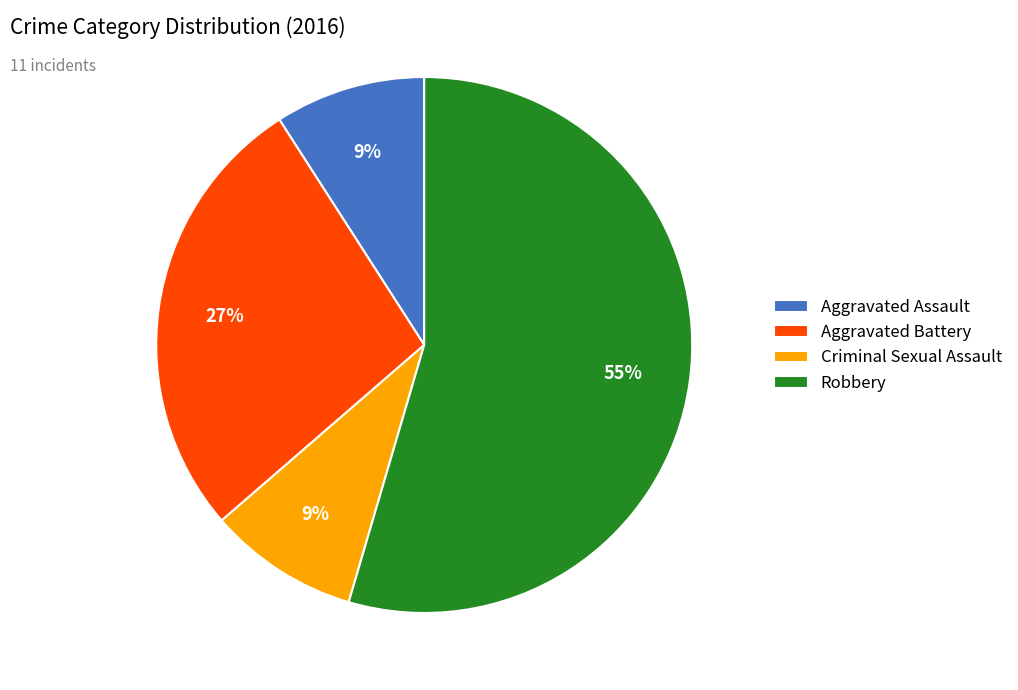

Is Criminal Sexual Assault the majority of the pie?

No